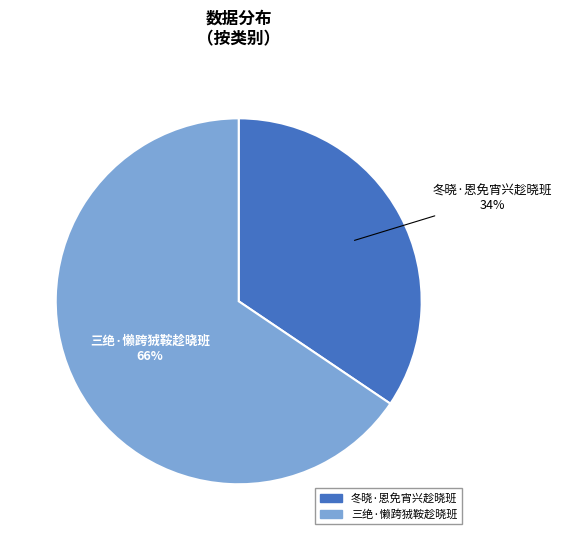

Is the sum of 冬晓·恩免宵兴趁晓班 and 三绝·懒跨狨鞍趁晓班 greater than half?

Yes